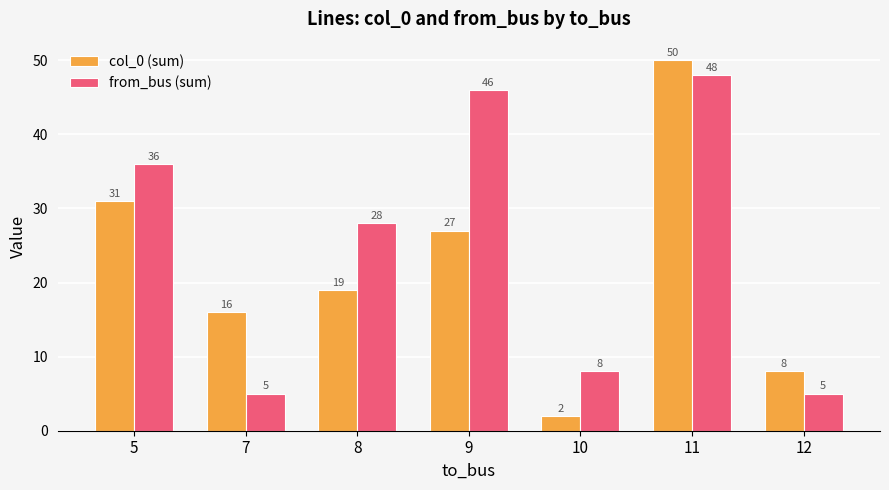

How many bars are there in each group?

2